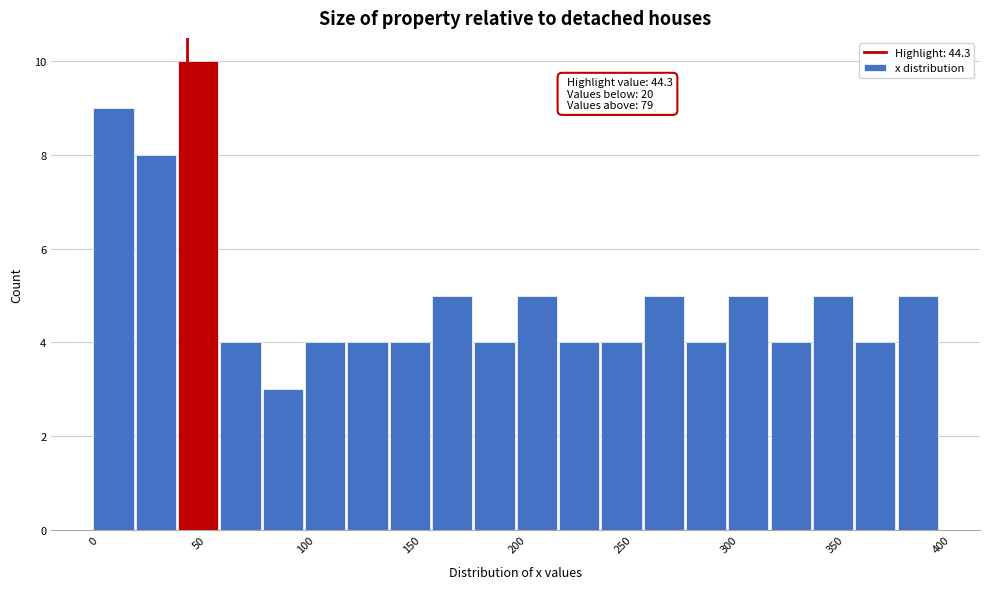

Around what value on the x-axis is the tallest bar? Give the approximate position of its centre, as read against the axis.

50